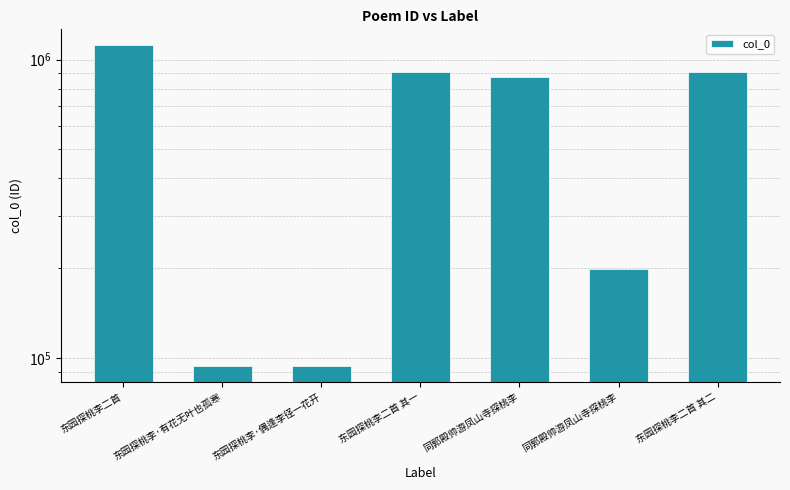

Rank the categories by value from highest to lowest.

东园探桃李二首, 东园探桃李二首 其一, 东园探桃李二首 其二, 同郭殿帅游凤山寺探桃李, 同郭殿帅游凤山寺探桃李, 东园探桃李·偶逢李径一花开, 东园探桃李·有花无叶也孤寒